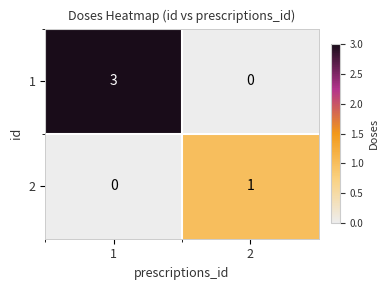

At 2, list the series in order from smallest to largest.

1, 2